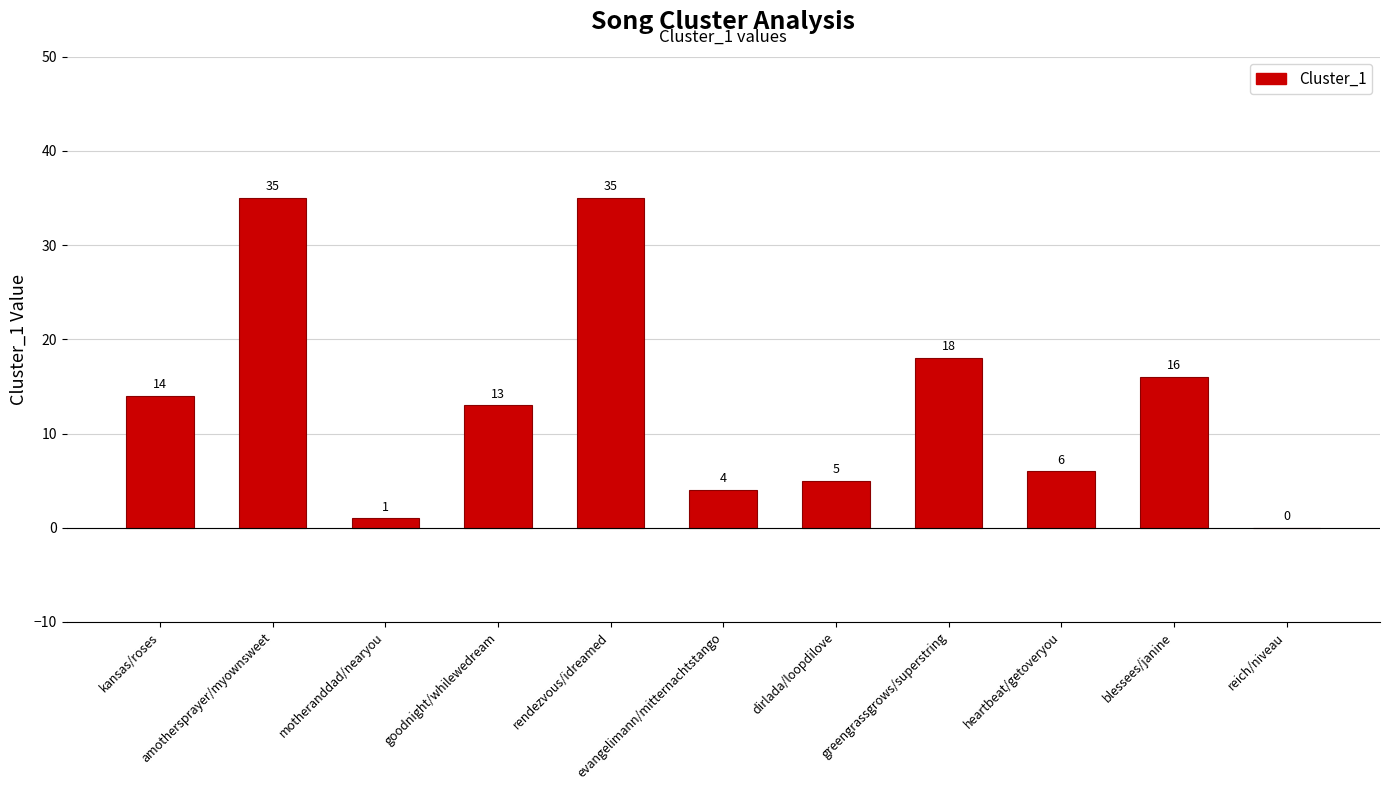

What is the maximum value shown in the chart?

35